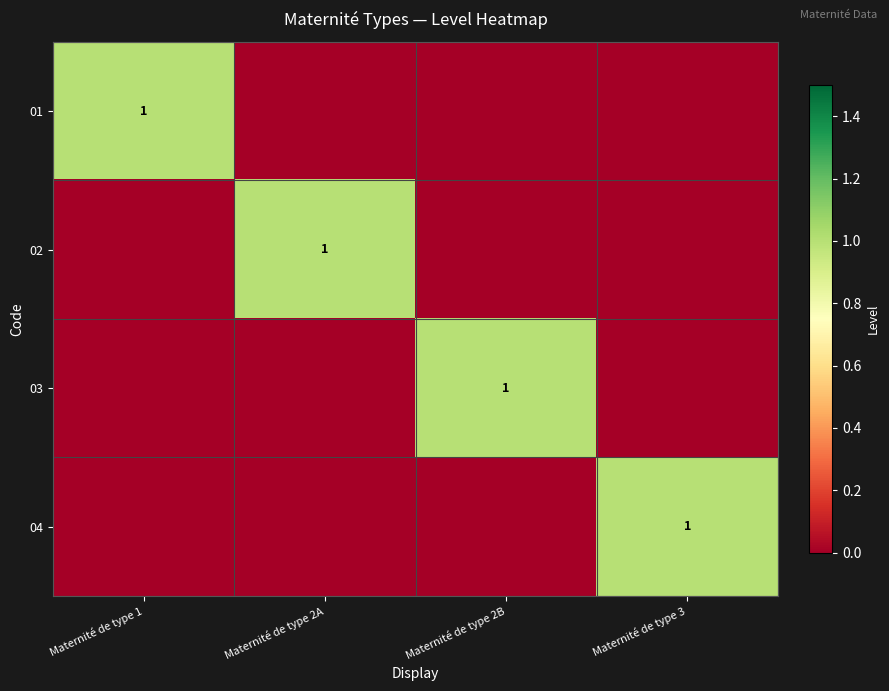

True or false: 01 has a value of 1 at Maternité de type 1.

True